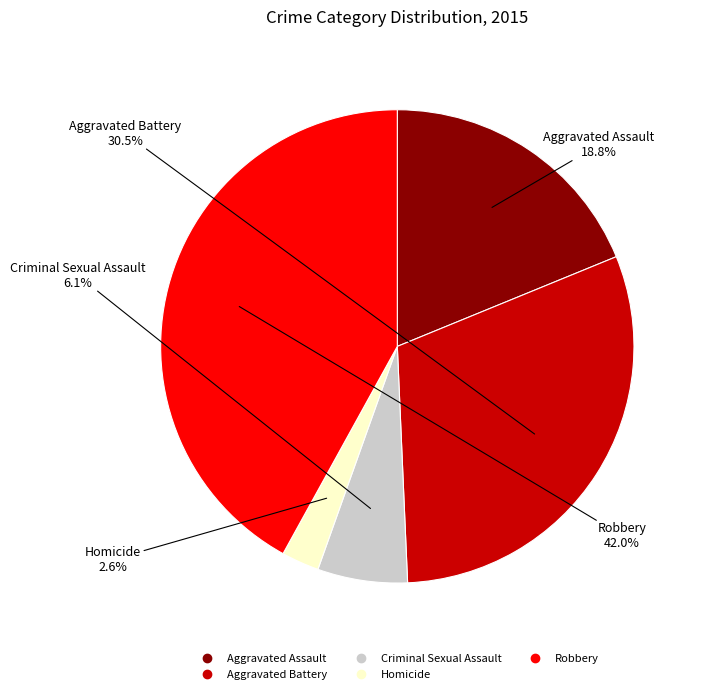

Rank the categories by value from lowest to highest.

Homicide, Criminal Sexual Assault, Aggravated Assault, Aggravated Battery, Robbery